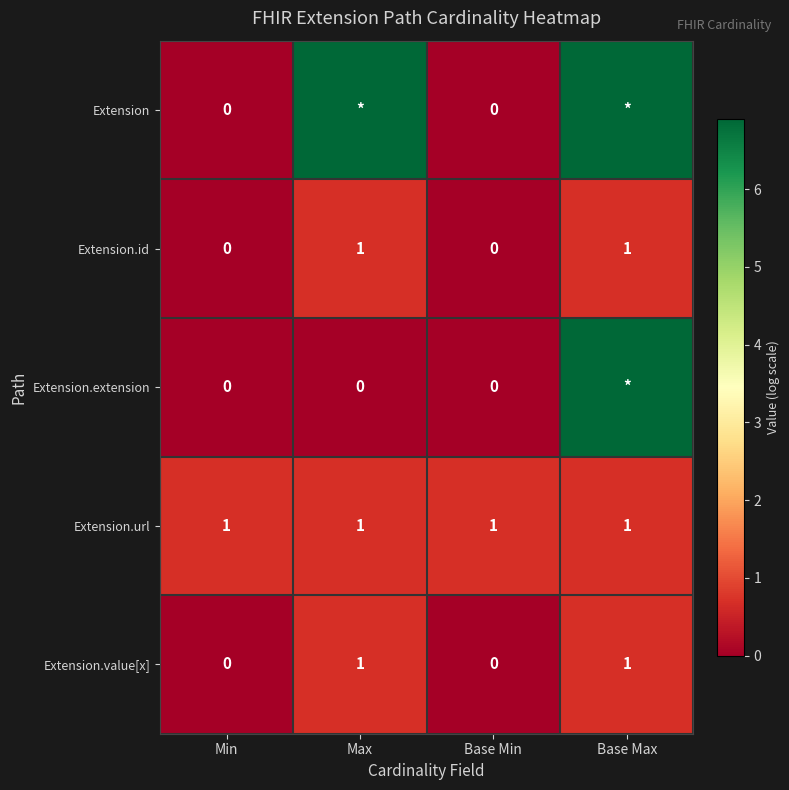

Rank the series by their maximum value, from lowest to highest.

Extension.id, Extension.url, Extension.value[x], Extension, Extension.extension